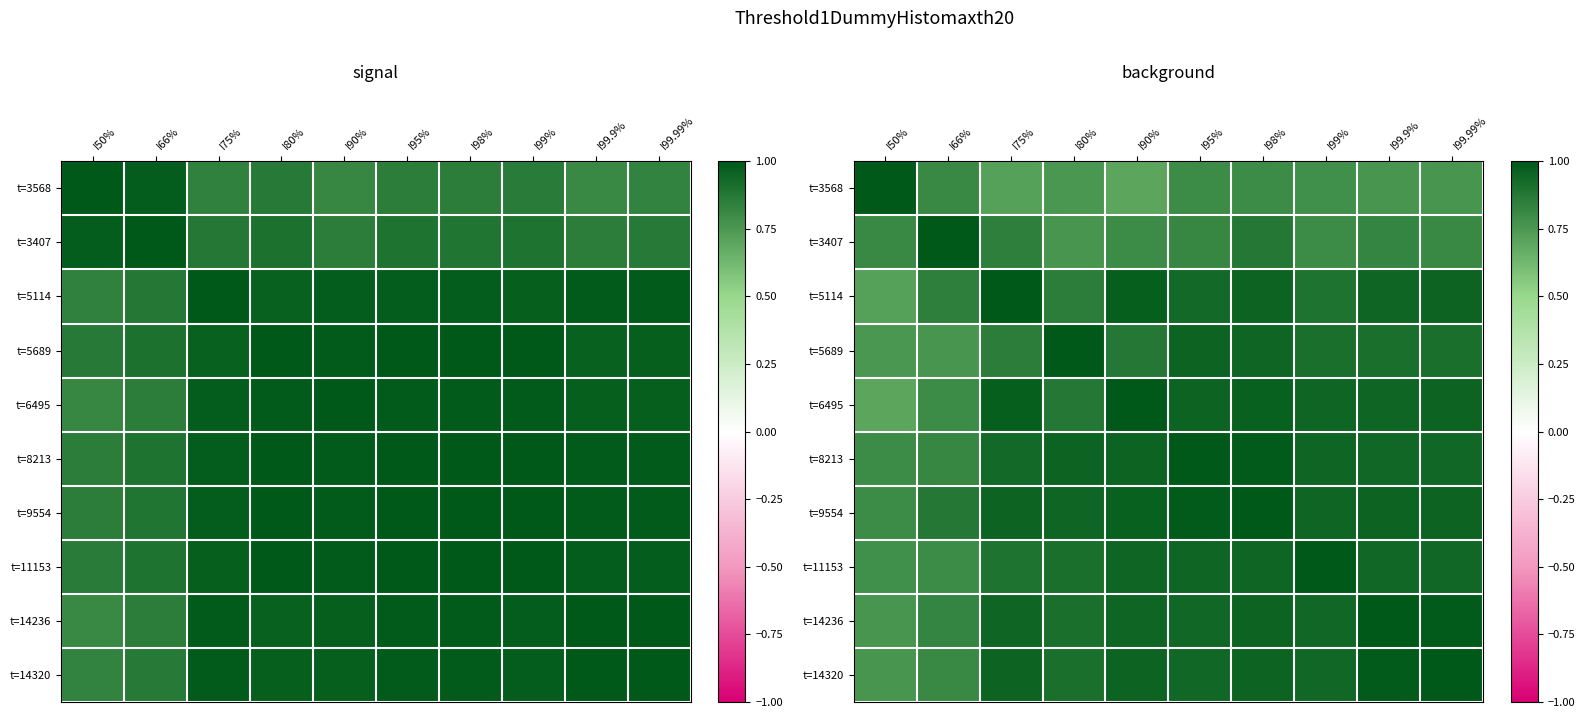

How many categories are shown in the chart?

10